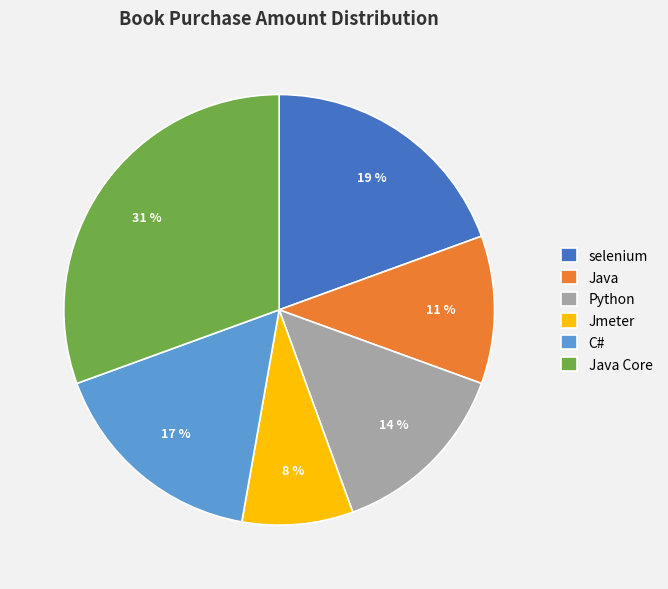

How many segments does this pie chart have?

6